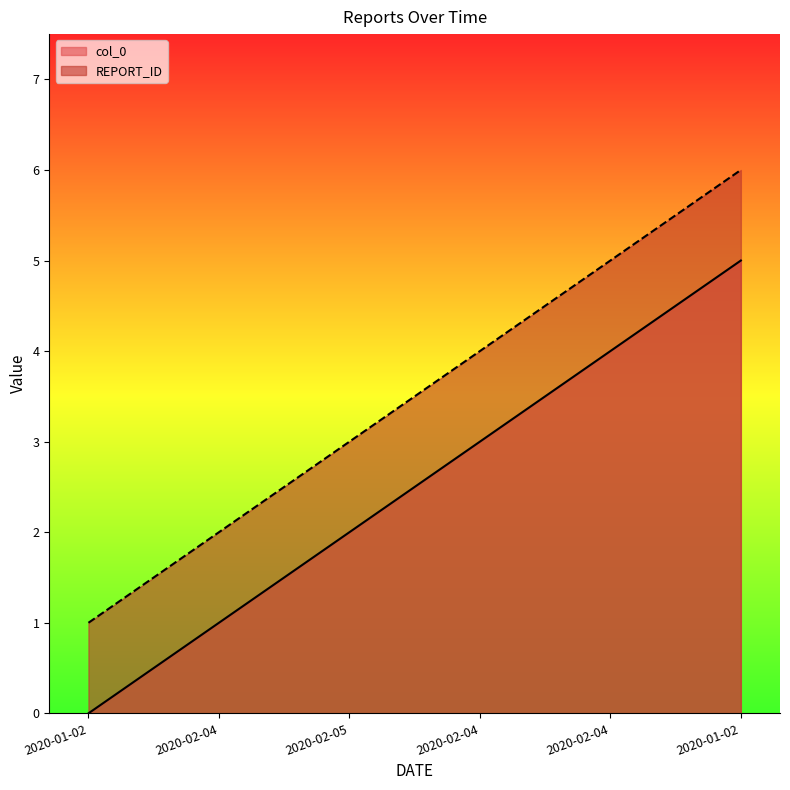

Which series has the largest total across all categories?

REPORT_ID